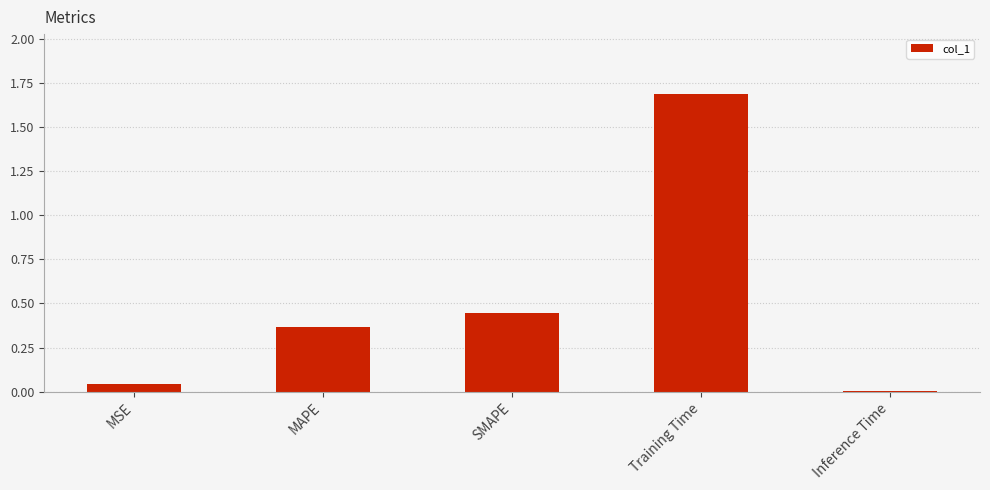

Where is the data nearest to the value 0?

Inference Time